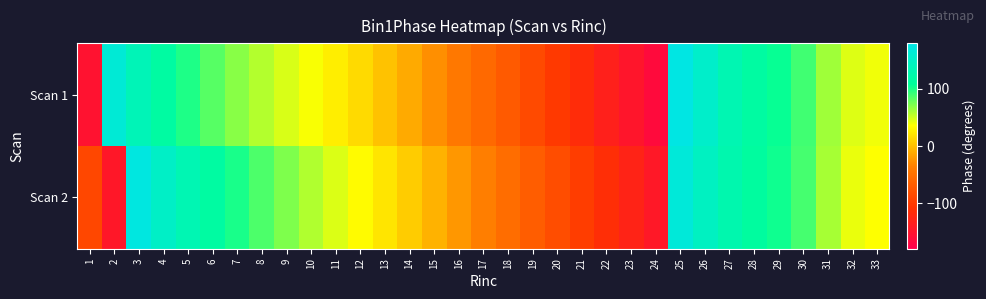

Which category has the highest value across all series?

25